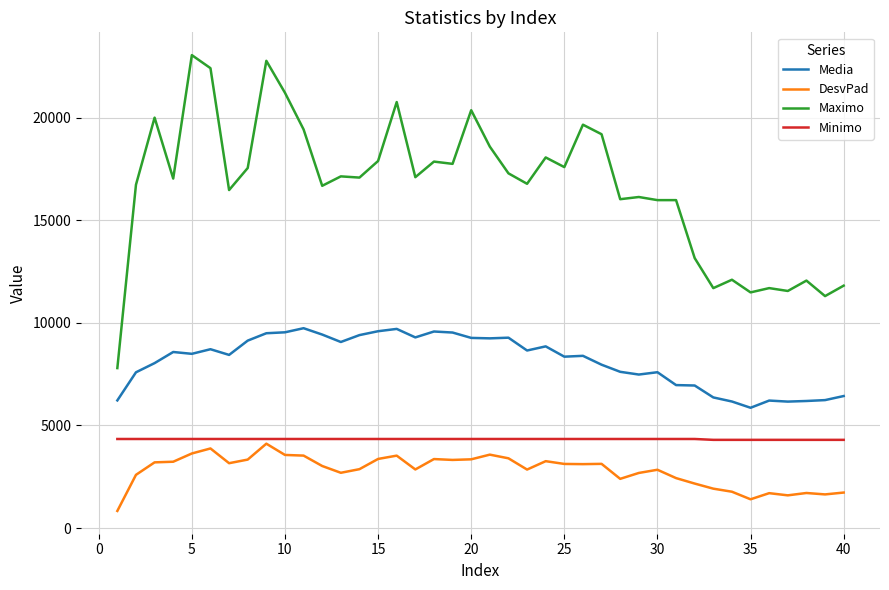

Which series has the widest spread of values?

Maximo